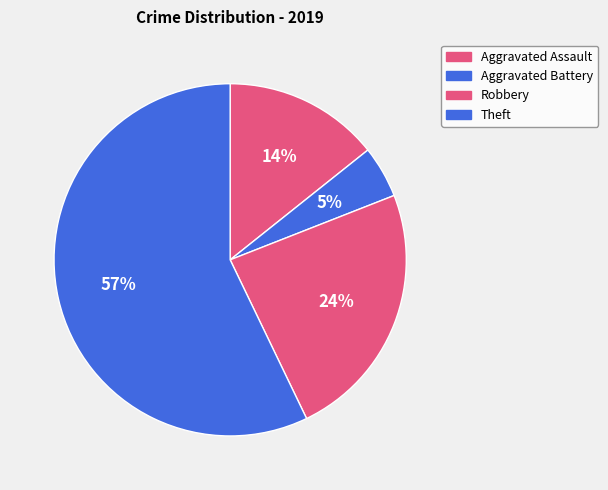

To the nearest percent, what portion does Theft represent?

57%